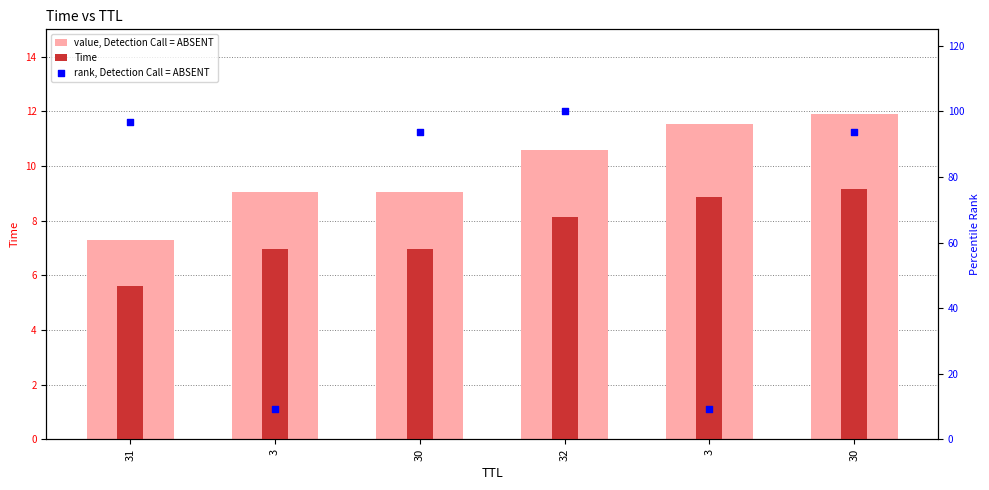

At which category is the sum across all series the highest?

32